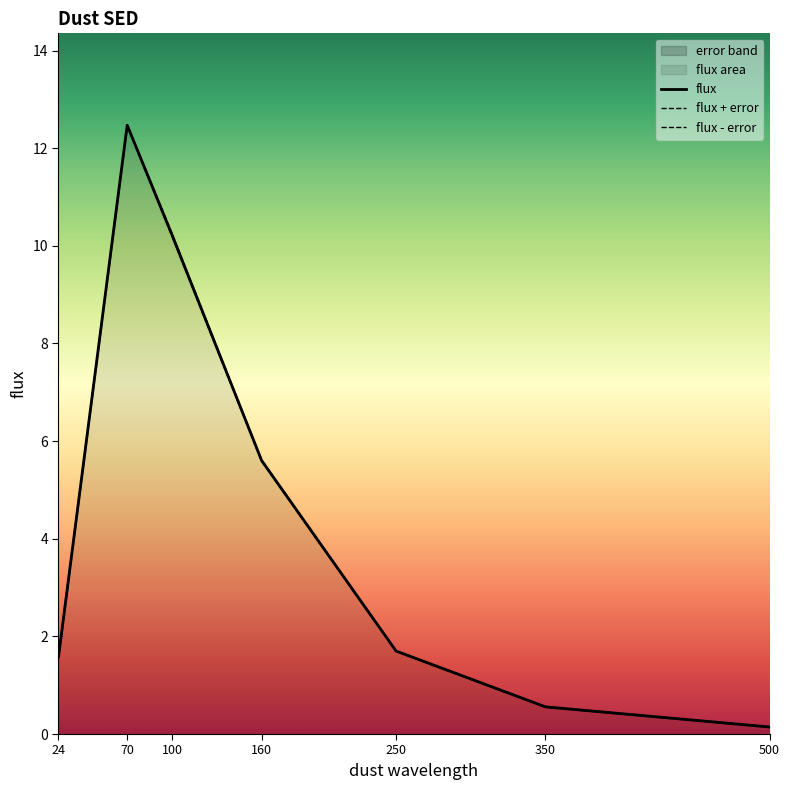

Between 250 and 500, which is larger?

250